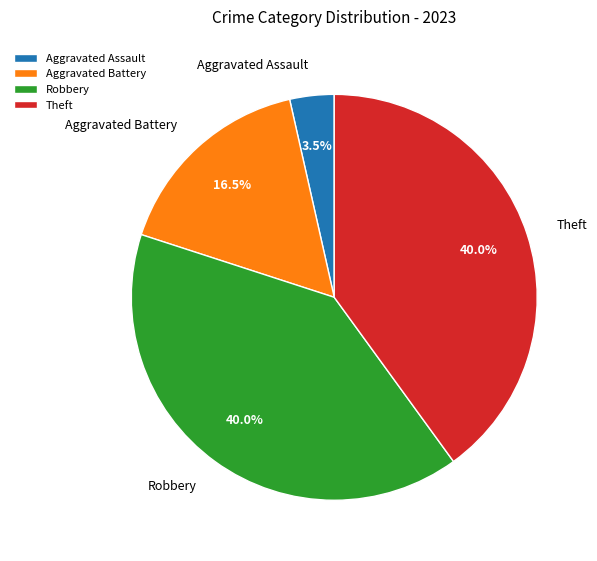

What is the smallest slice in the pie chart?

Aggravated Assault